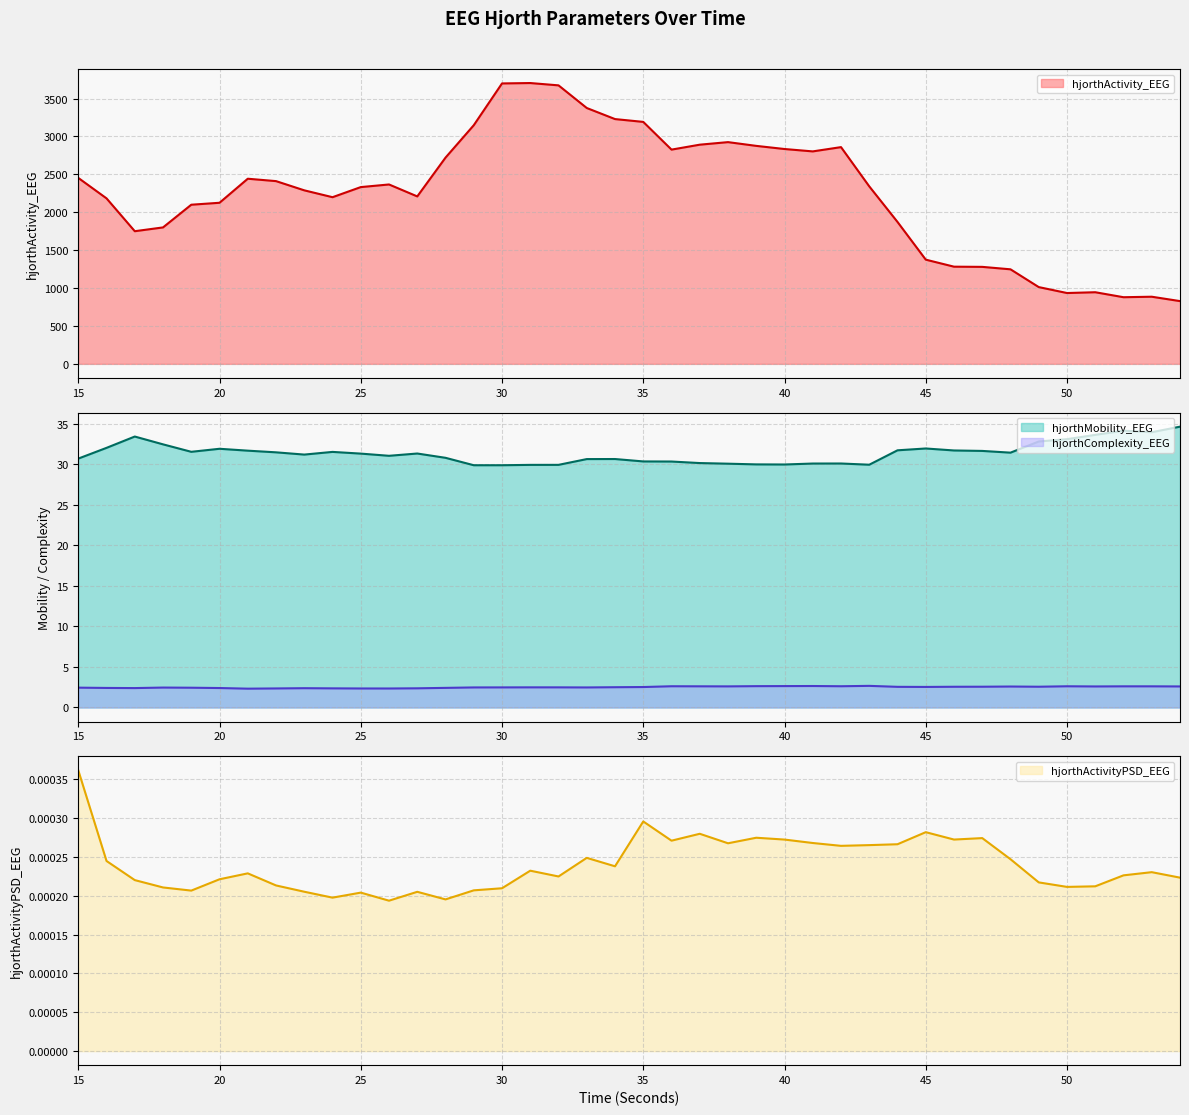

True or false: hjorthActivity_EEG and hjorthMobility_EEG intersect in this chart.

False